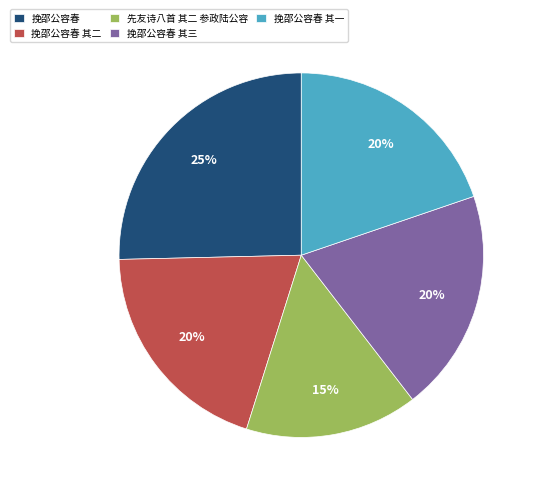

Is it true that 挽邵公容春 其一 is 20% of the pie?

True